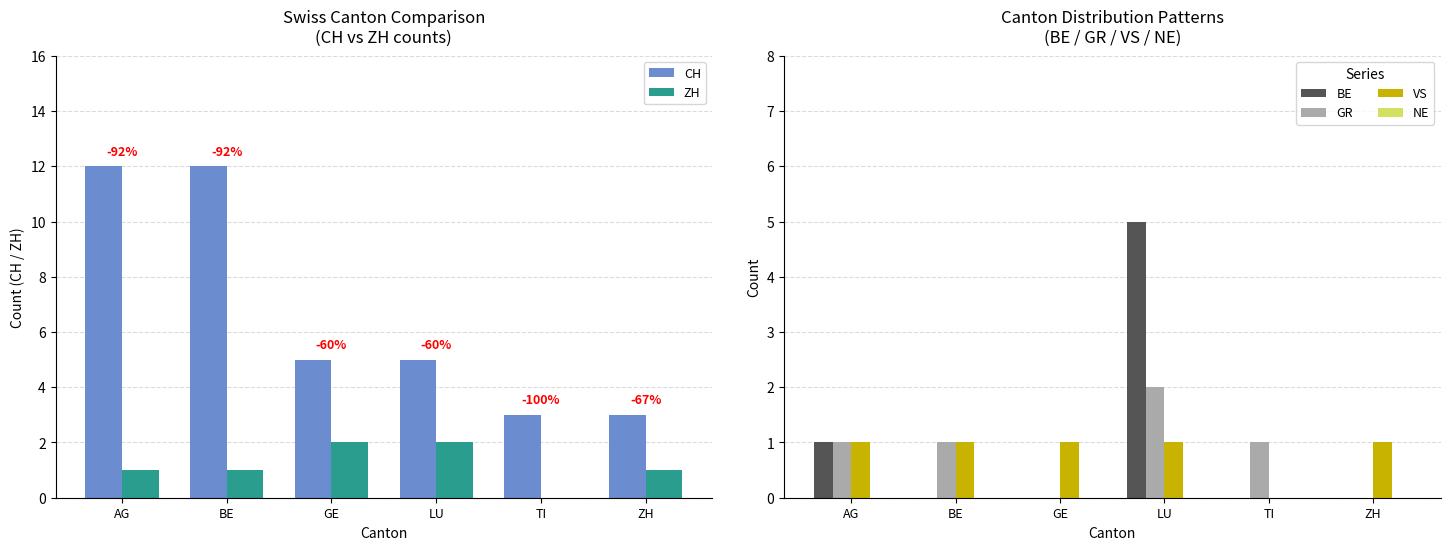

Reading left to right, list all the values displayed in this chart.

CH: 12	12	5	5	3	3
ZH: 1	1	2	2	0	1
BE: 1	0	0	5	0	0
GR: 1	1	0	2	1	0
VS: 1	1	1	1	0	1
NE: 0	0	0	0	0	0